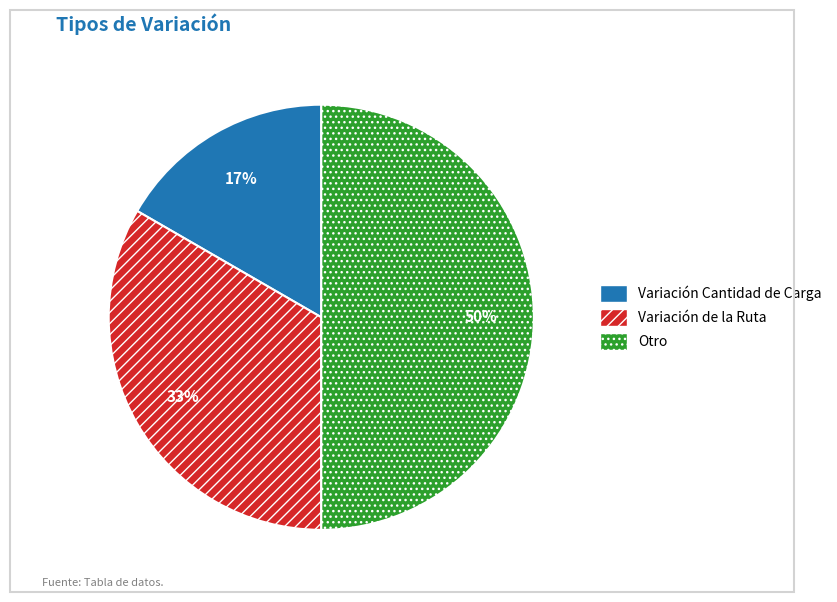

Which has a higher value, Variación Cantidad de Carga or Otro?

Otro